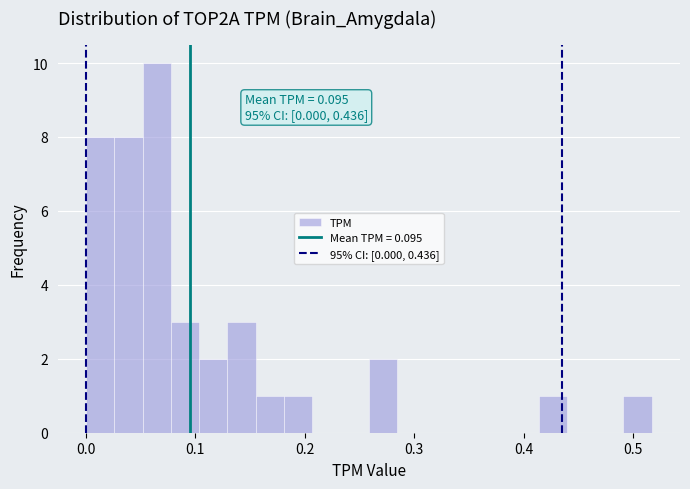

Around what value on the x-axis is the tallest bar? Give the approximate position of its centre, as read against the axis.

0.06